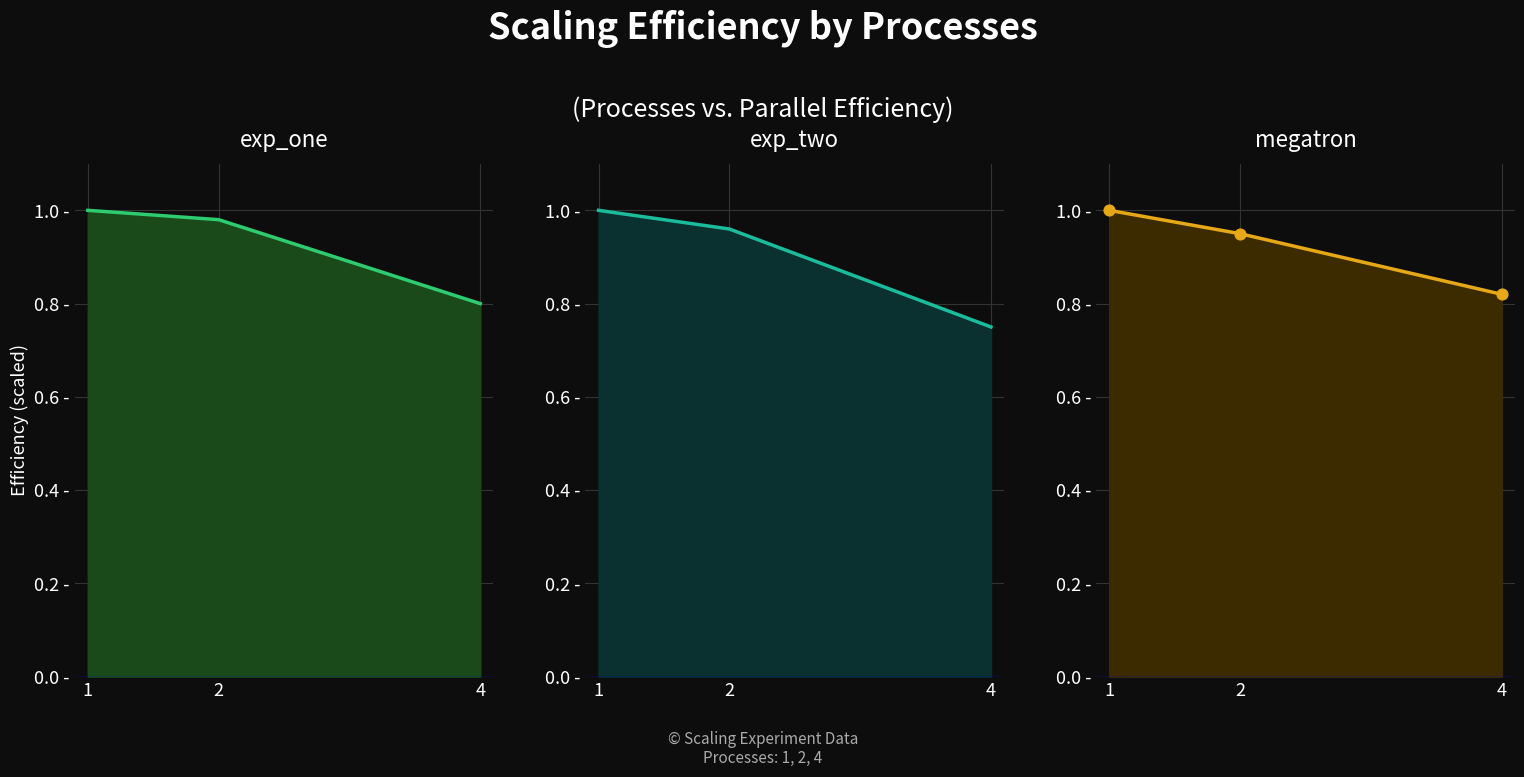

Which series reaches the minimum Y coordinate?

exp_two line